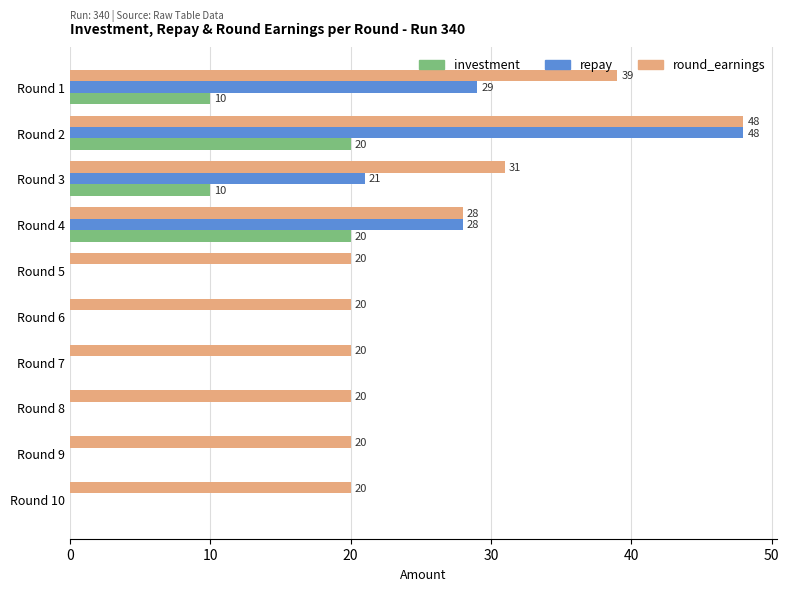

Is the value of round_earnings at Round 4 greater than the value of investment at Round 4?

Yes